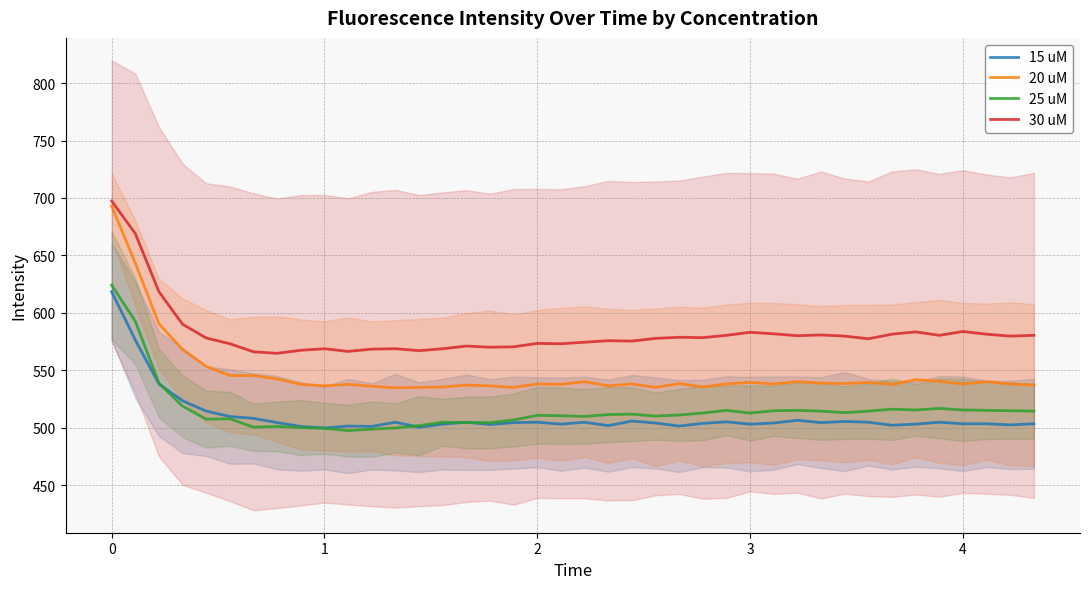

What is the average value of the 20 uM series?

547.1